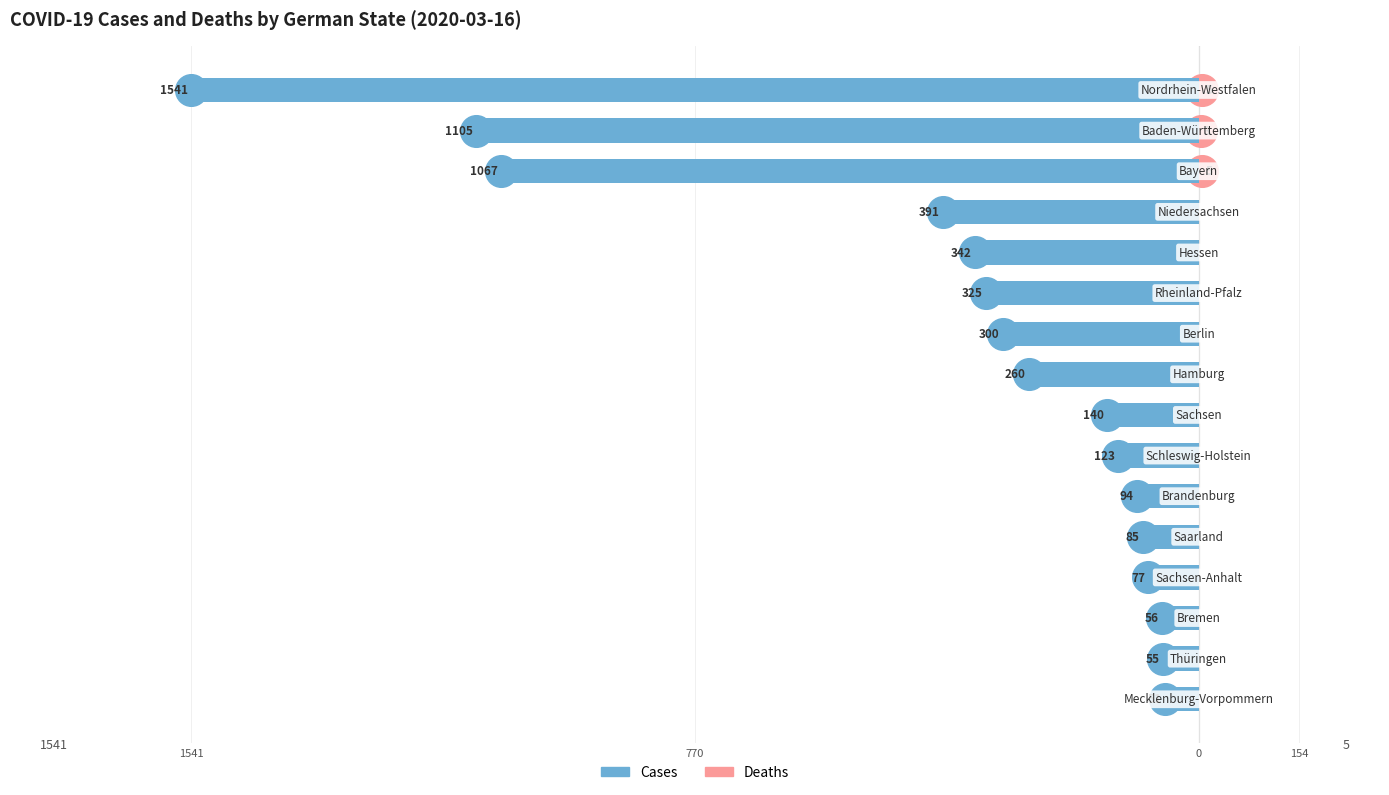

What is the approximate value of Deaths at 14?

3